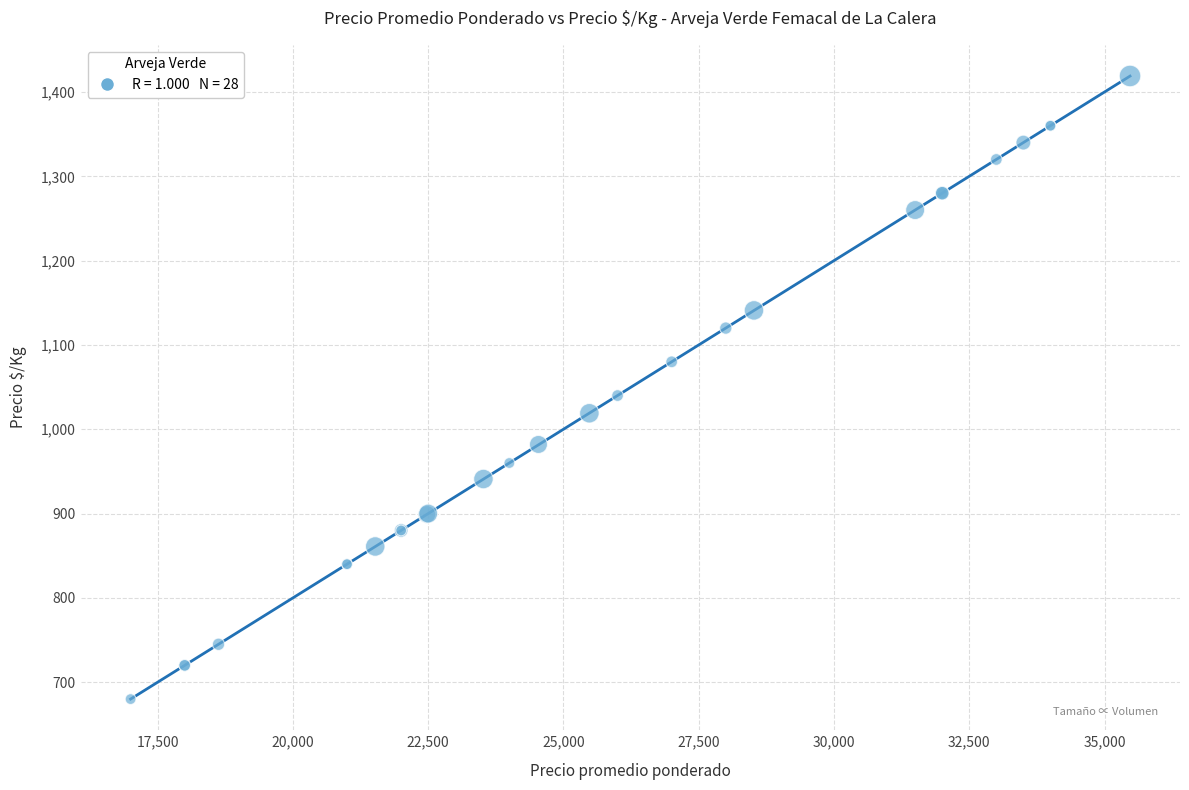

What Y value in the scatter plot is closest to 1049?

1040